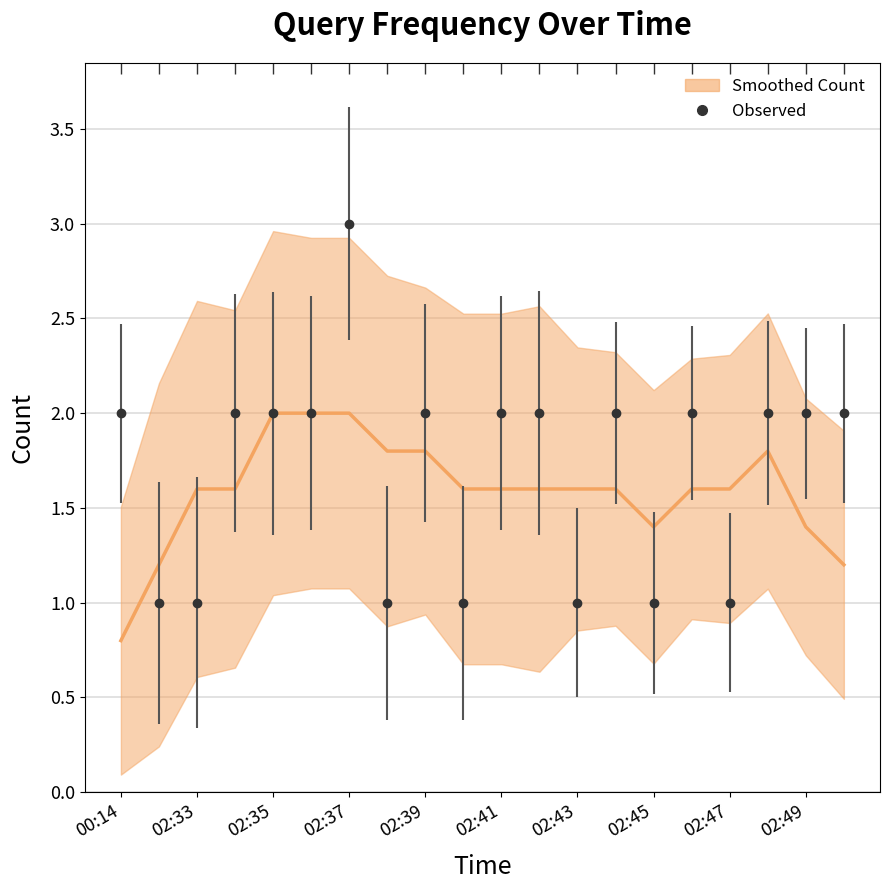

Where does the data first go above 1?

02:33